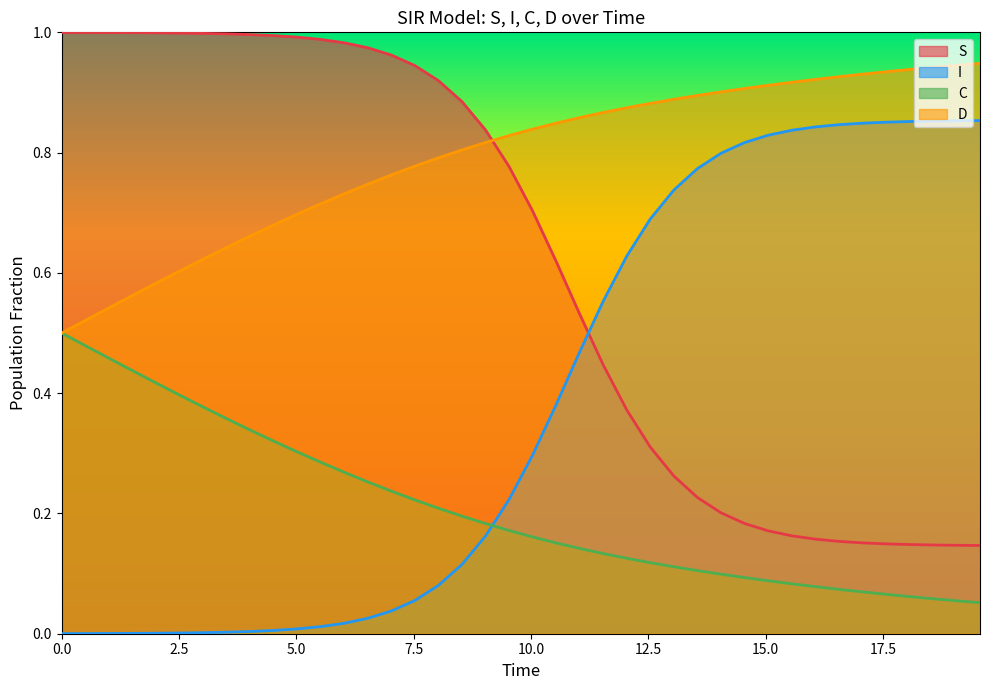

List the series in order of their peak value, highest first.

S, D, I, C